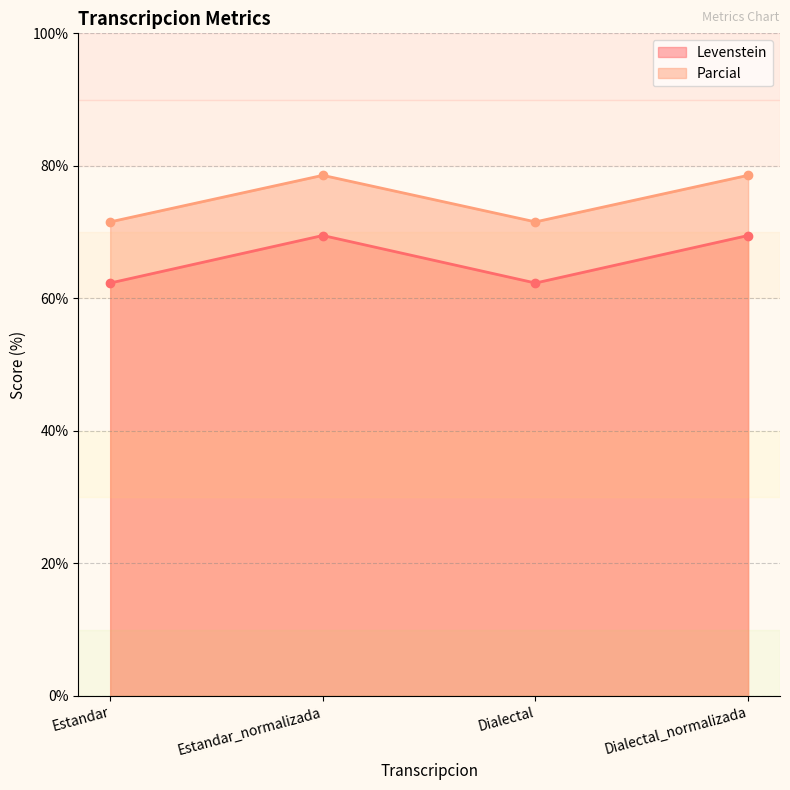

What is the smallest value displayed?

62.3